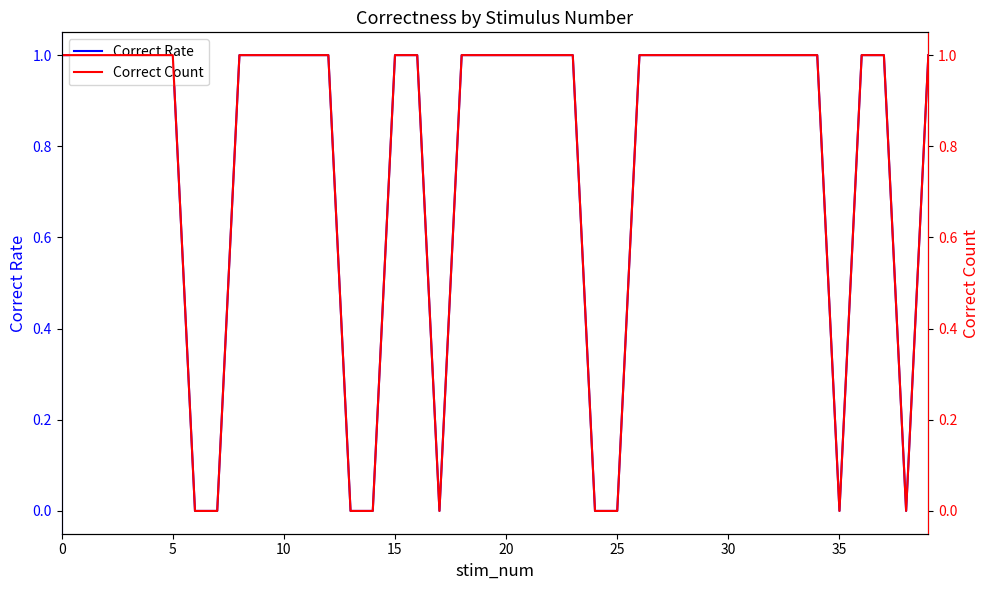

Rank the series by their maximum value, from lowest to highest.

Correct Rate, Correct Count